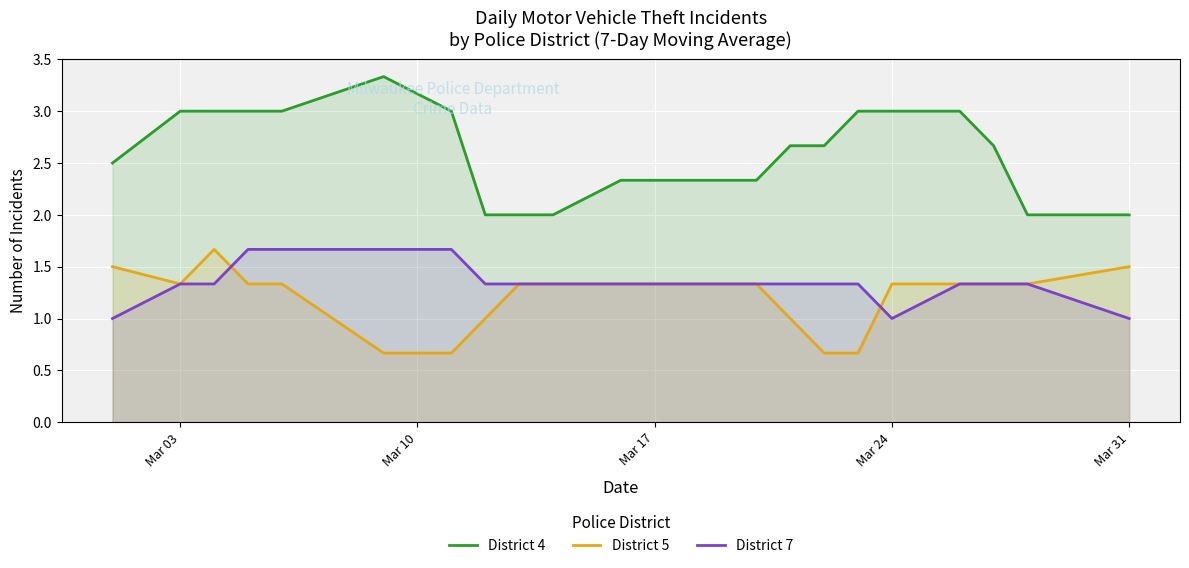

At Mar 31, list the series in order from smallest to largest.

District 7, District 5, District 4